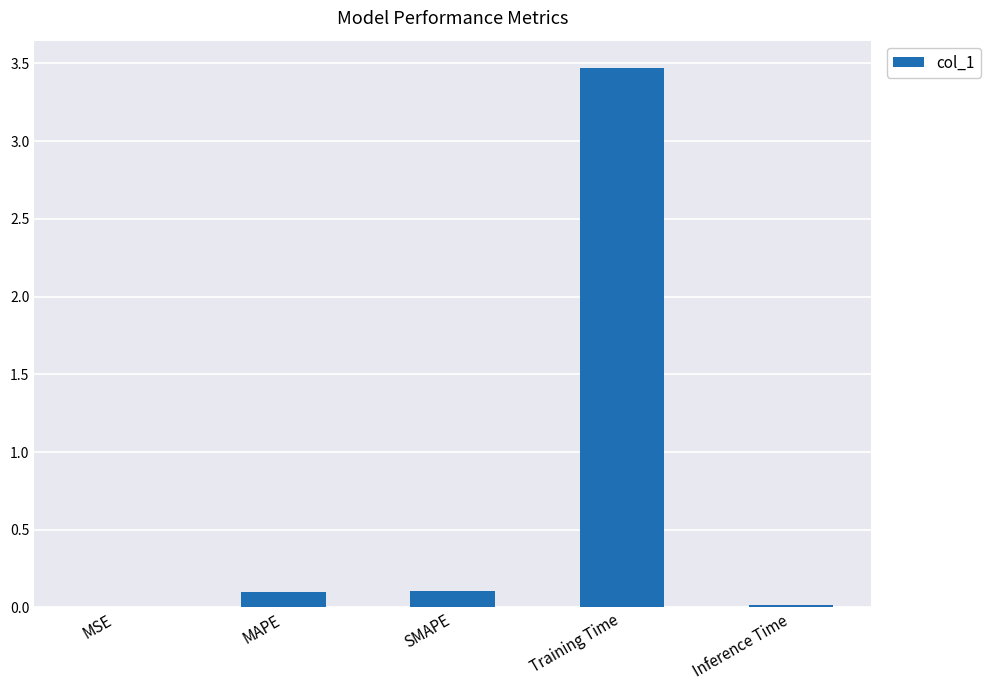

The value at Inference Time is 0.0. True or false?

True